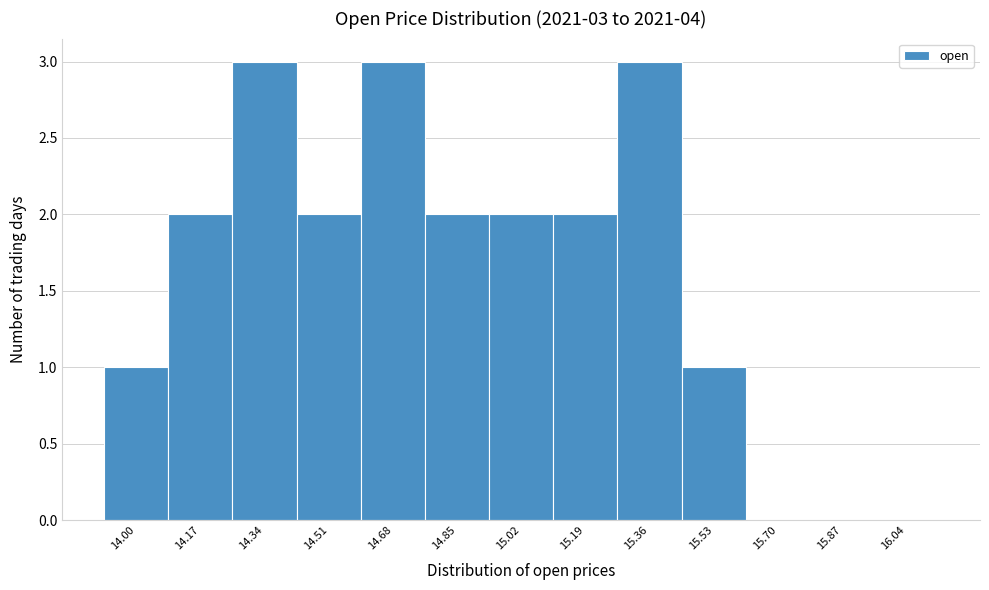

Reading left to right, transcribe all the data shown in this chart.

14.00=1	14.17=2	14.34=3	14.51=2	14.68=3	14.85=2	15.02=2	15.19=2	15.36=3	15.53=1	15.70=0	15.87=0	16.04=0